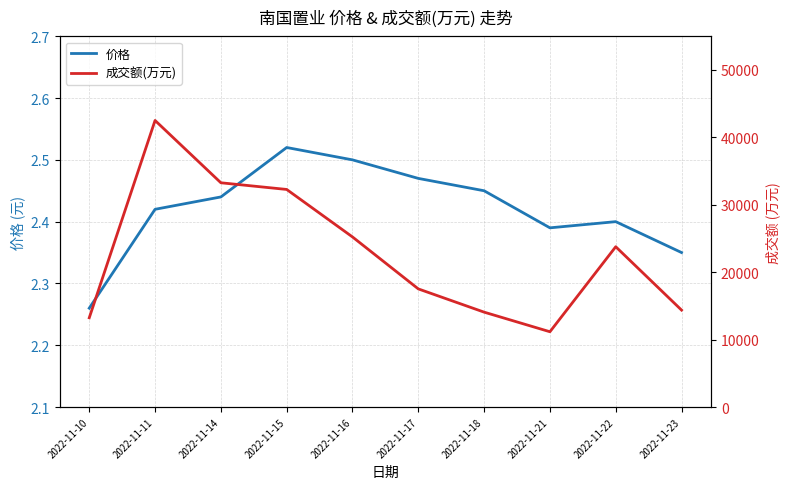

True or false: 成交额(万元) has a value of 13238.0 at 2022-11-10.

True